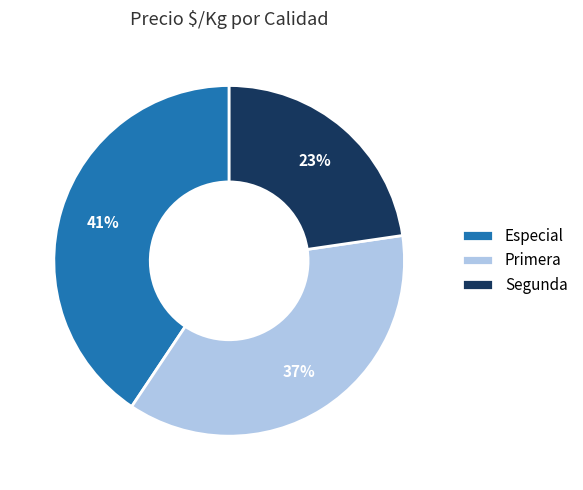

Rank the categories by value from lowest to highest.

Segunda, Primera, Especial